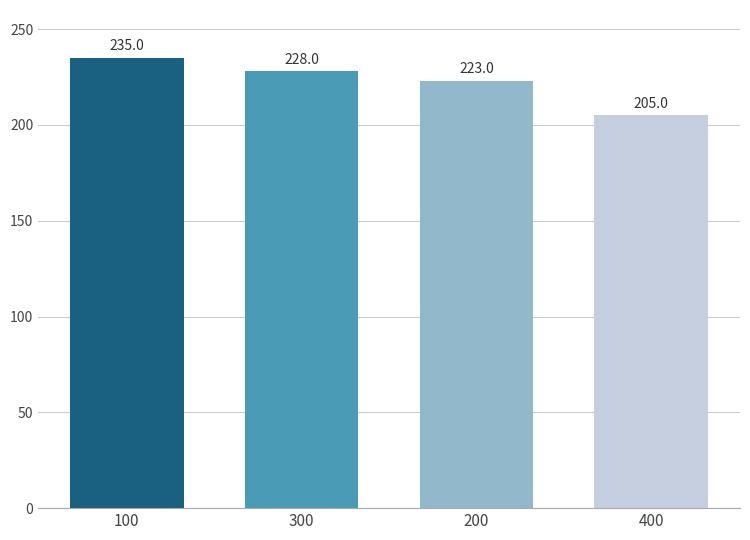

The value at 400 is 205. True or false?

True